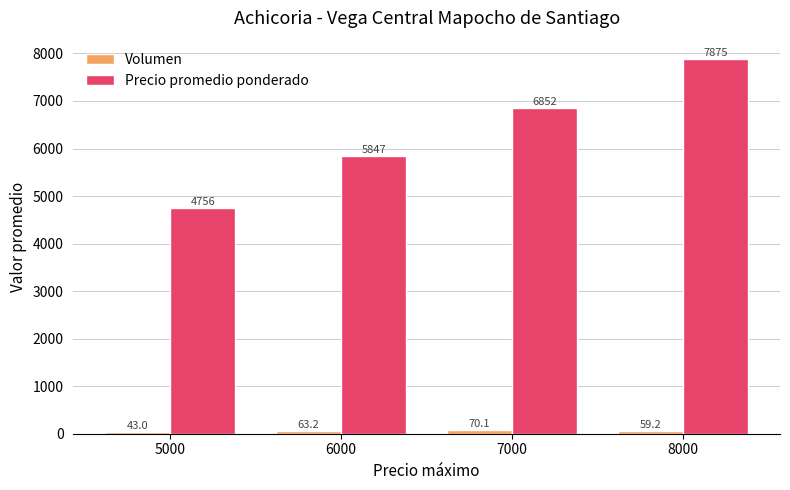

What is the difference between the highest and lowest values at 6000?

5784.0